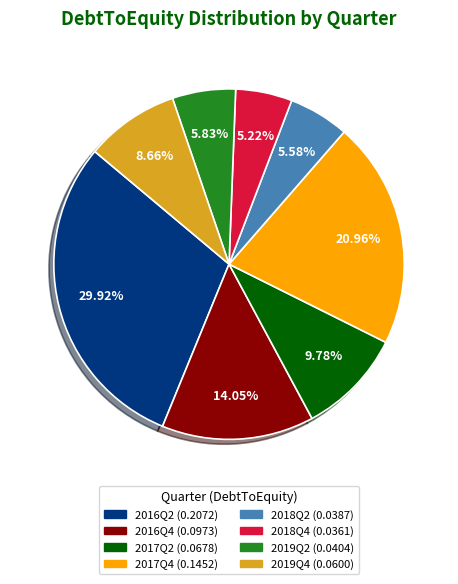

Is 2018Q4 the majority of the pie?

No